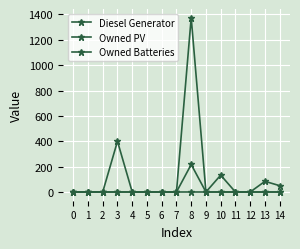

What is the difference between the highest and lowest values at 13?

84